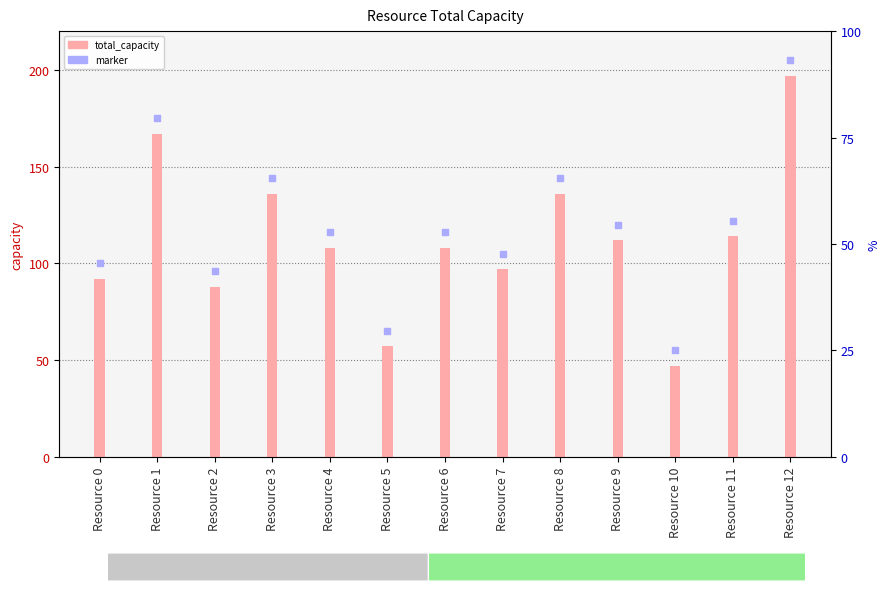

Which series reaches the maximum Y coordinate?

marker